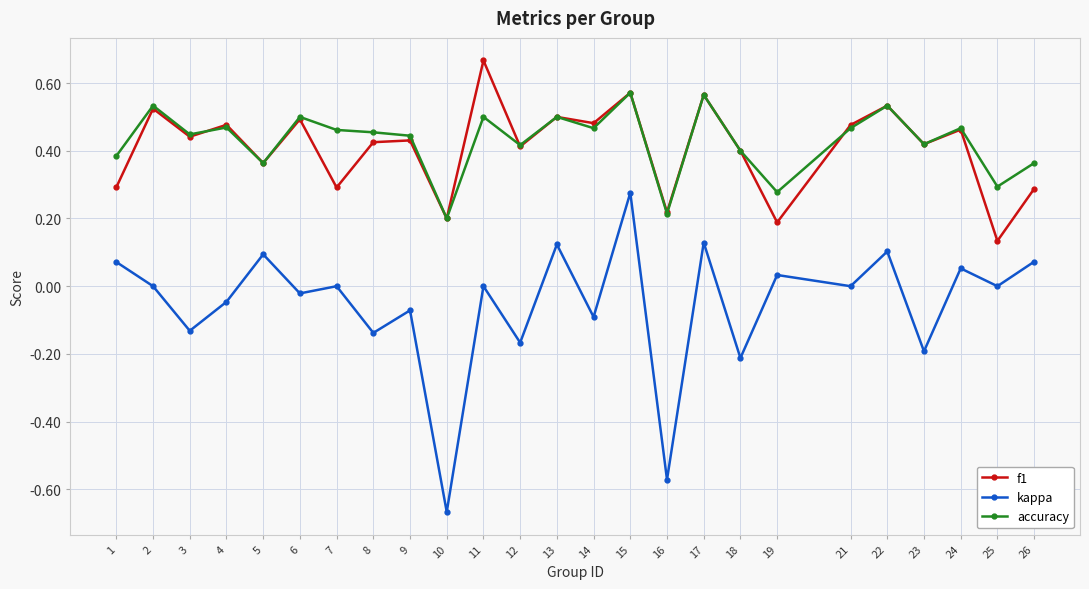

Which label corresponds to the largest value in the chart?

11